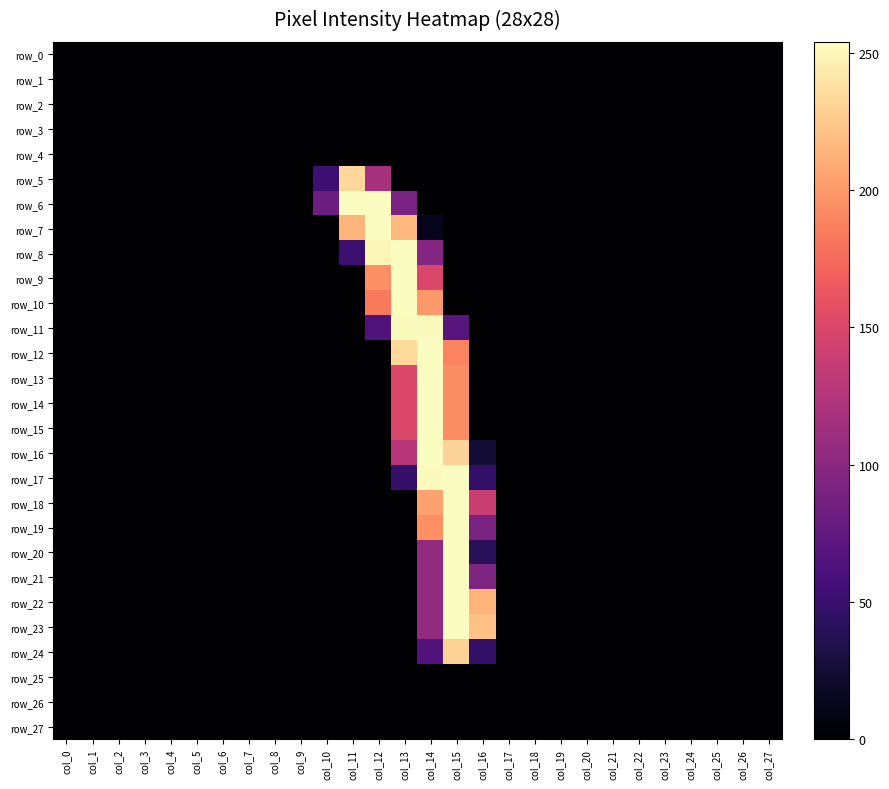

What is the difference between the maximum and second lowest values in the row_5 series?

234